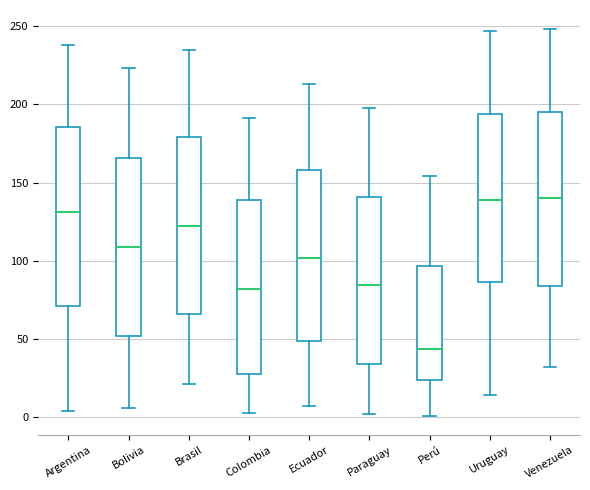

Reading left to right, transcribe this box plot: for each box, give where its median line is, the range the box spans, and where its two whiskers end, as read against the y-axis. The values are not printed on the chart, so give them approximately, as read against the axis.

Argentina: median 130, box 70 to 185, whiskers 5 to 240
Bolivia: median 110, box 50 to 165, whiskers 5 to 225
Brasil: median 120, box 65 to 180, whiskers 20 to 235
Colombia: median 80, box 30 to 140, whiskers 5 to 190
Ecuador: median 100, box 50 to 160, whiskers 5 to 215
Paraguay: median 85, box 35 to 140, whiskers 0 to 200
Perú: median 45, box 25 to 95, whiskers 0 to 155
Uruguay: median 140, box 85 to 195, whiskers 15 to 245
Venezuela: median 140, box 85 to 195, whiskers 30 to 250